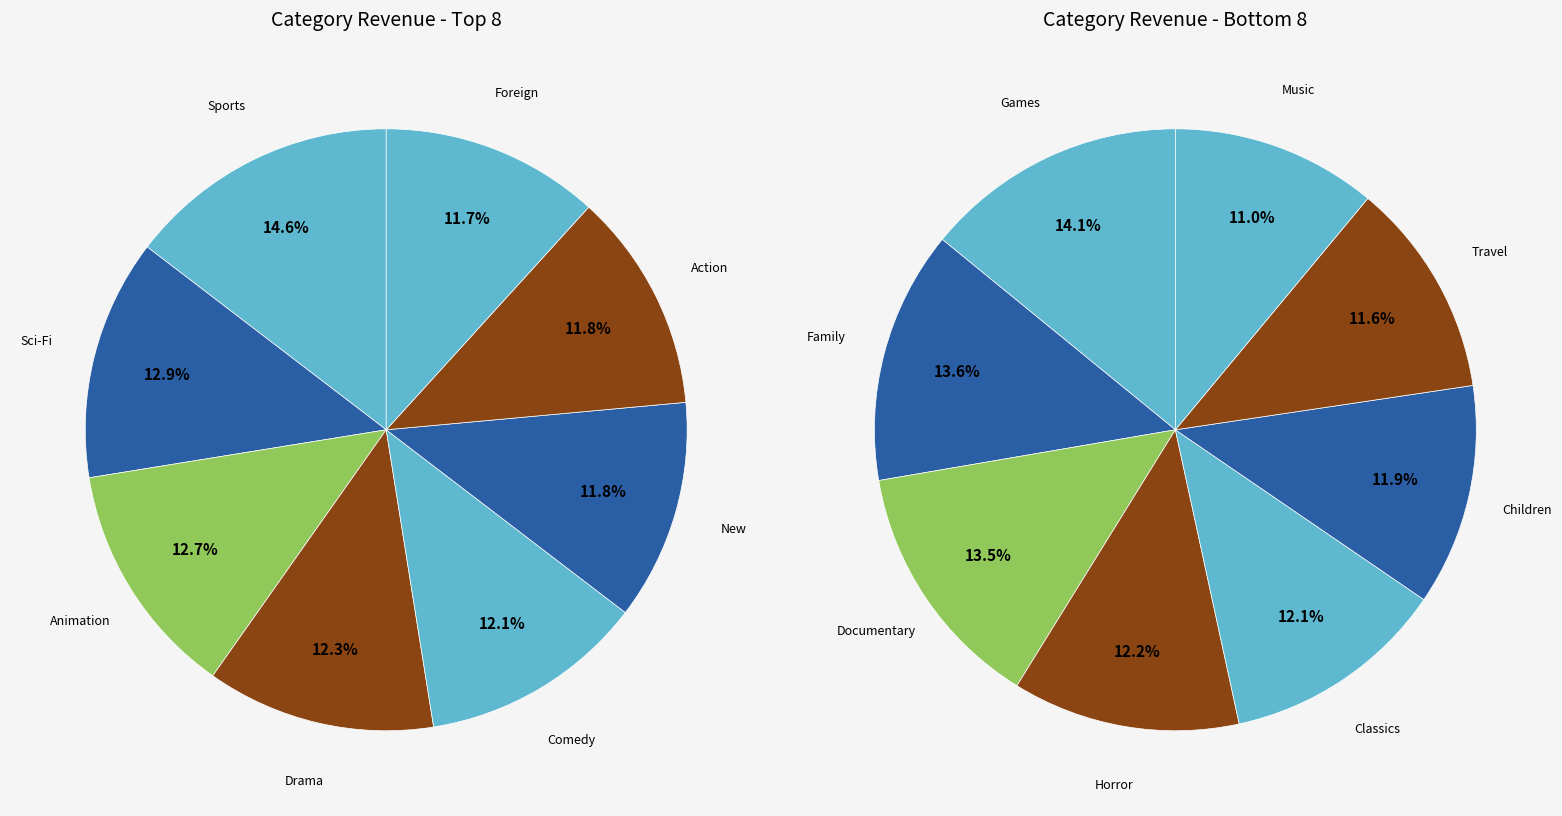

How many slices are in this pie chart?

16